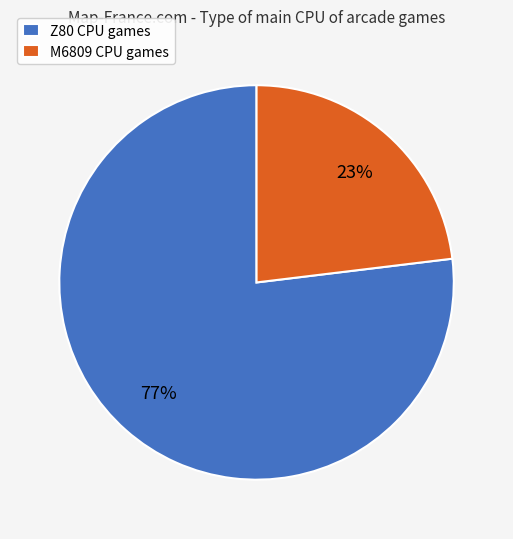

What is the majority slice?

Z80